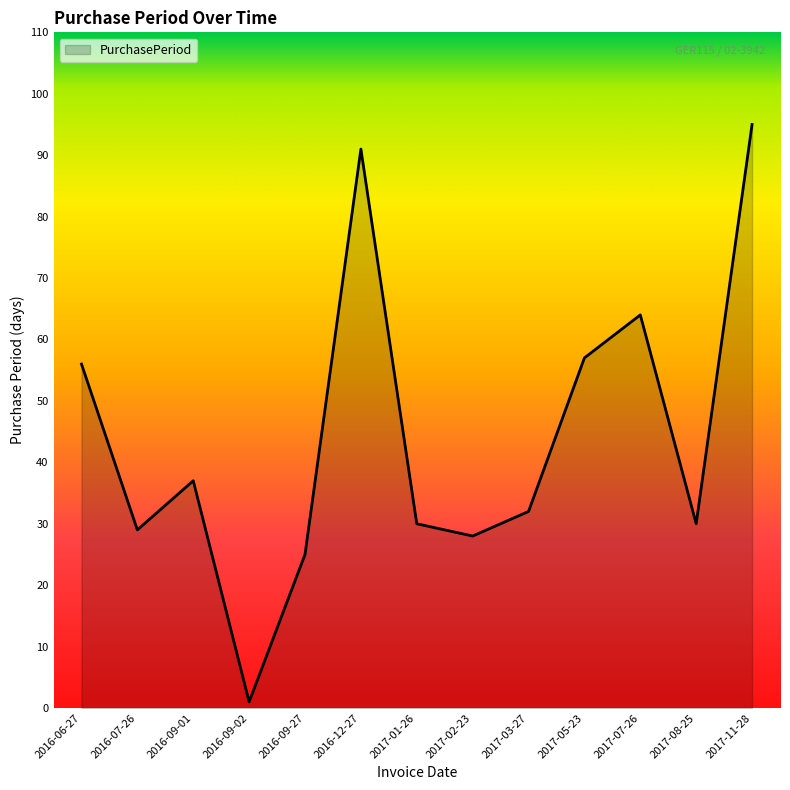

What is the ratio of the value at 2016-07-26 to the value at 2017-07-26?

0.5